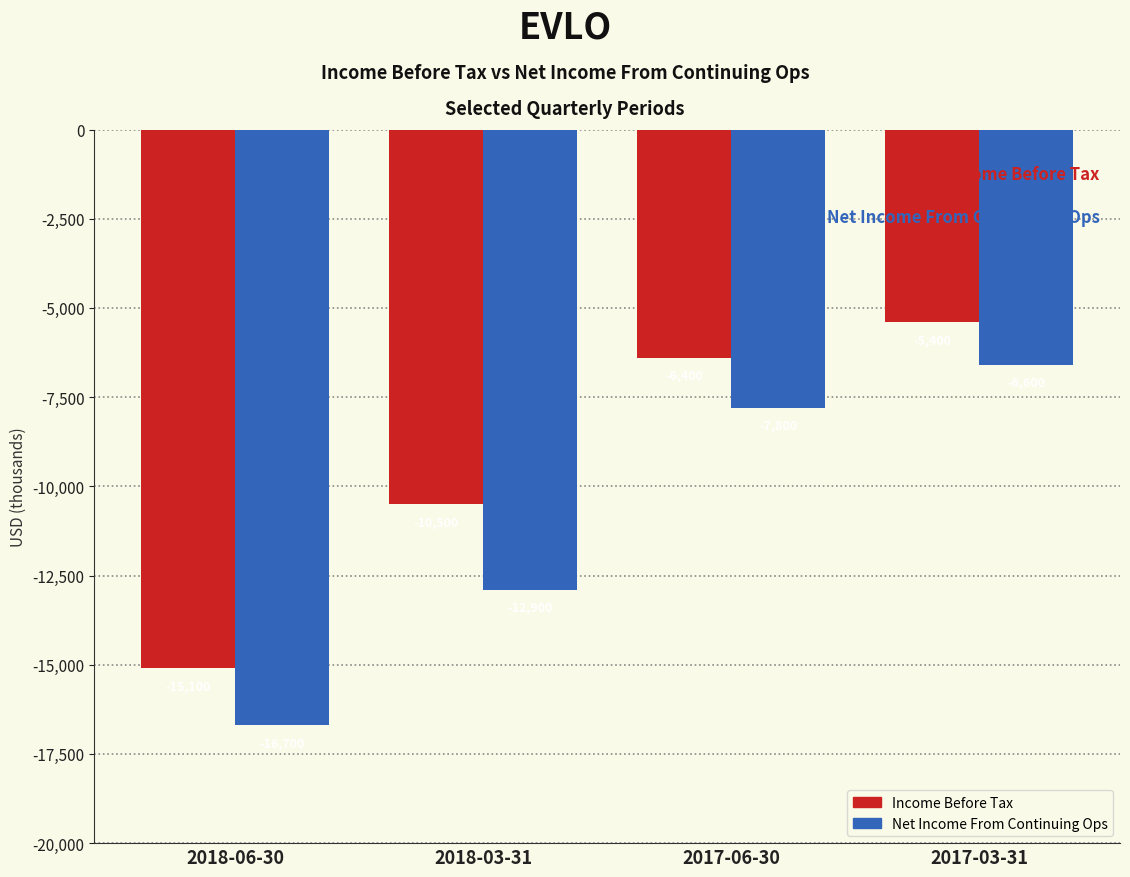

How many Net Income From Continuing Ops values are between -12900 and -6600?

3